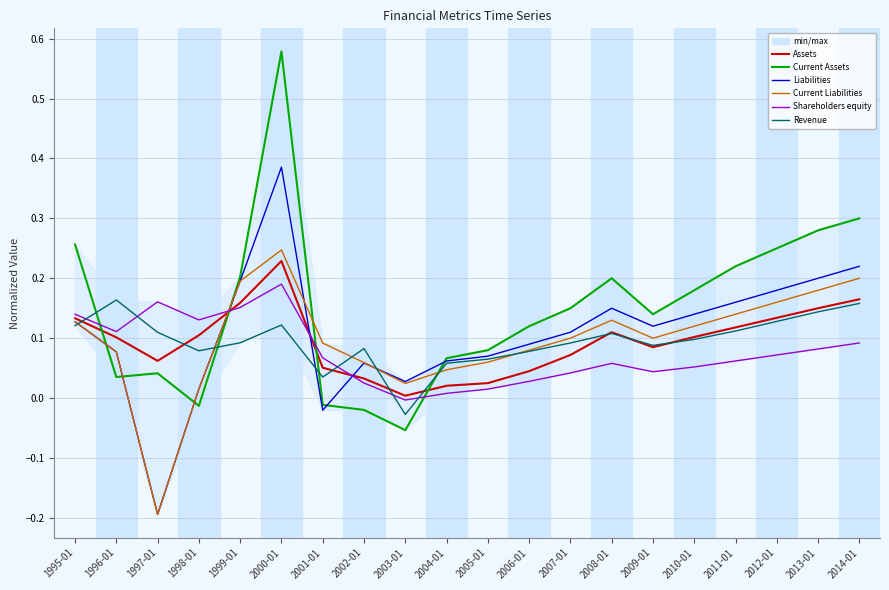

Reading left to right, what are all the values shown in this chart?

Assets: 0.1	0.1	0.1	0.1	0.2	0.2	0.1	0.0	0.0	0.0	0.0	0.0	0.1	0.1	0.1	0.1	0.1	0.1	0.1	0.2
Current Assets: 0.3	0.0	0.0	-0.0	0.2	0.6	-0.0	-0.0	-0.1	0.1	0.1	0.1	0.1	0.2	0.1	0.2	0.2	0.2	0.3	0.3
Liabilities: 0.1	0.1	-0.2	0.0	0.2	0.4	-0.0	0.1	0.0	0.1	0.1	0.1	0.1	0.1	0.1	0.1	0.2	0.2	0.2	0.2
Current Liabilities: 0.1	0.1	-0.2	0.0	0.2	0.2	0.1	0.1	0.0	0.0	0.1	0.1	0.1	0.1	0.1	0.1	0.1	0.2	0.2	0.2
Shareholders equity: 0.1	0.1	0.2	0.1	0.2	0.2	0.1	0.0	-0.0	0.0	0.0	0.0	0.0	0.1	0.0	0.1	0.1	0.1	0.1	0.1
Revenue: 0.1	0.2	0.1	0.1	0.1	0.1	0.0	0.1	-0.0	0.1	0.1	0.1	0.1	0.1	0.1	0.1	0.1	0.1	0.1	0.2